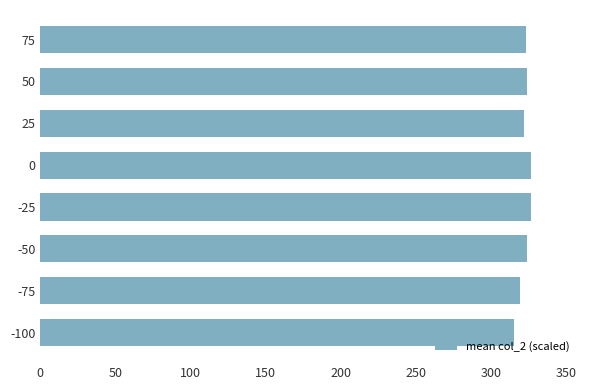

What is the ratio of the value at 0 to the value at -75?

1.0